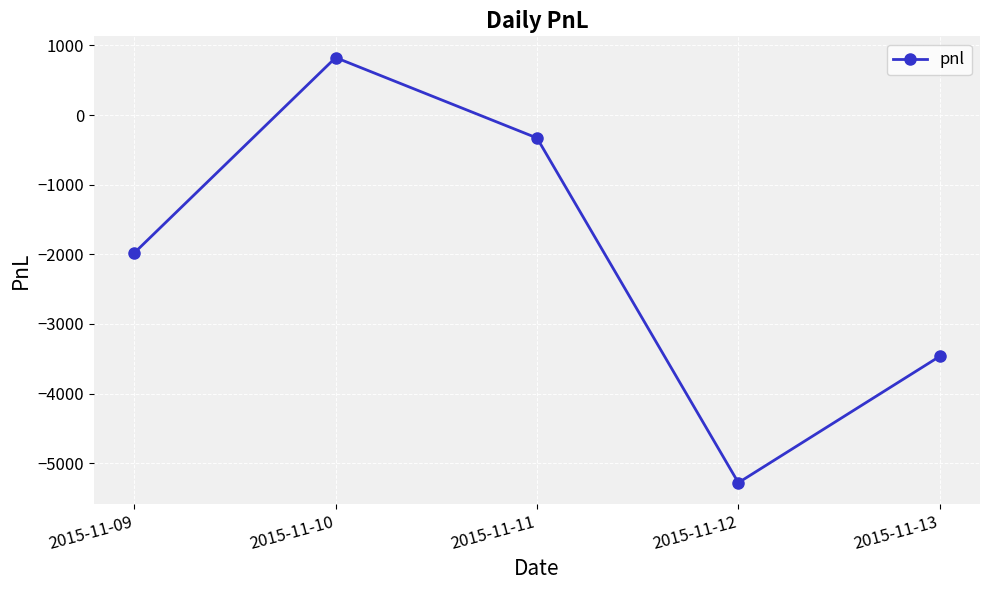

What is the smallest value displayed?

-5280